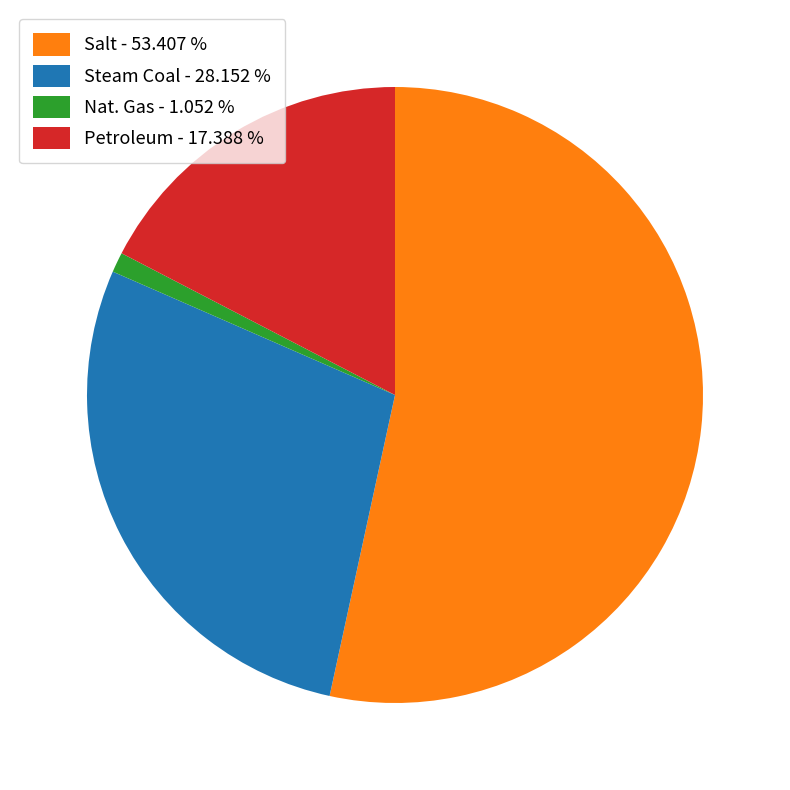

How many slices are in this pie chart?

4